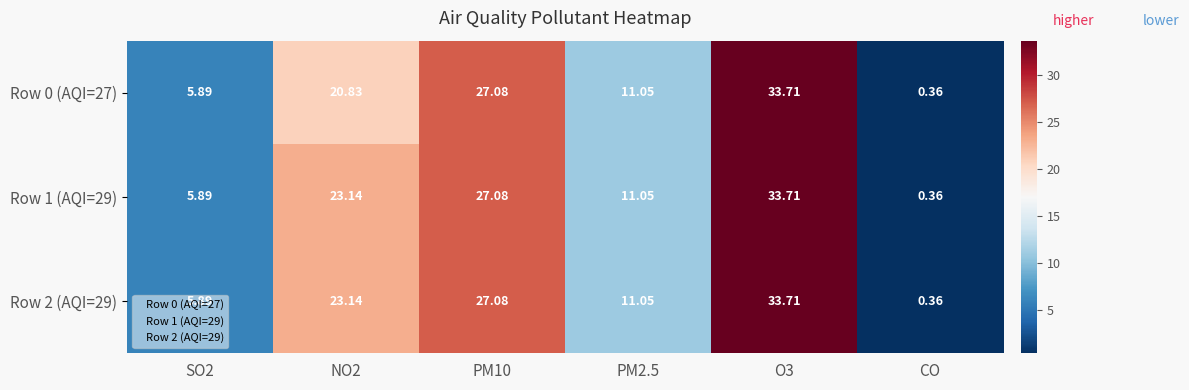

What is the maximum value shown in the chart?

33.7